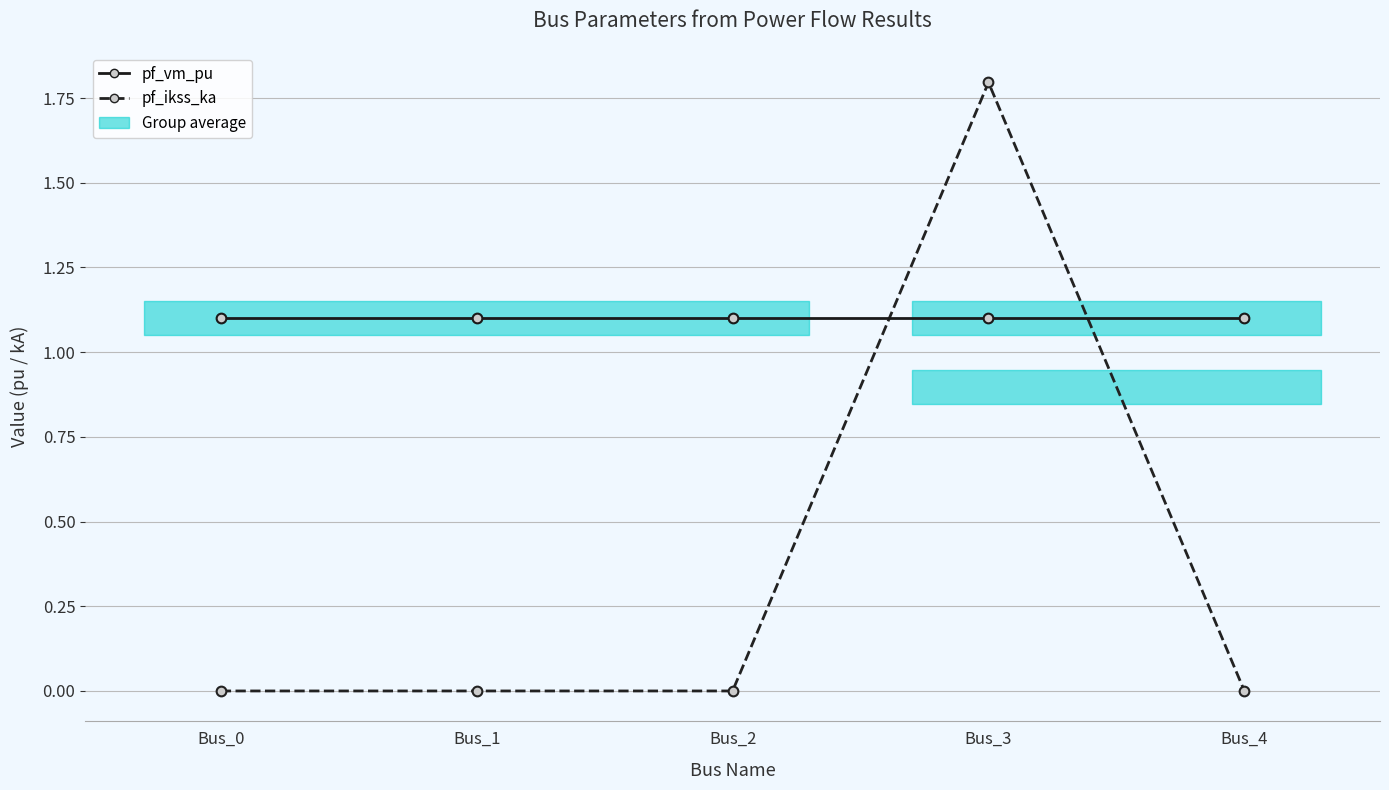

Where is the first local minimum for pf_vm_pu?

Bus_3